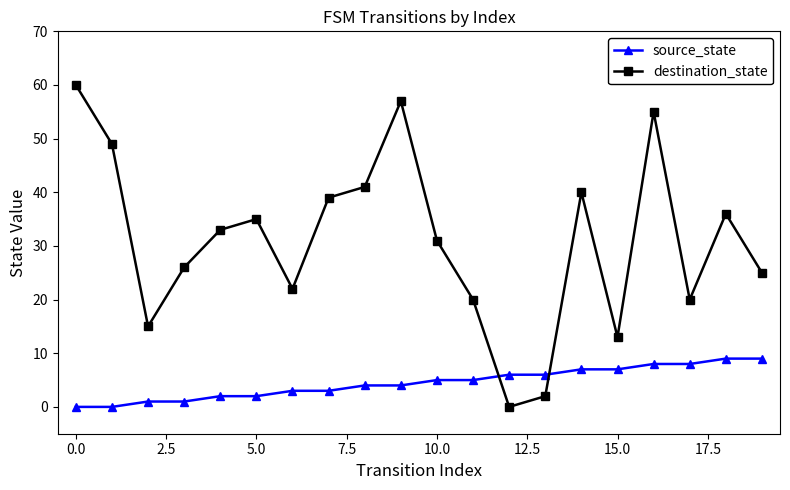

How many interior local valleys does the destination_state series have?

5